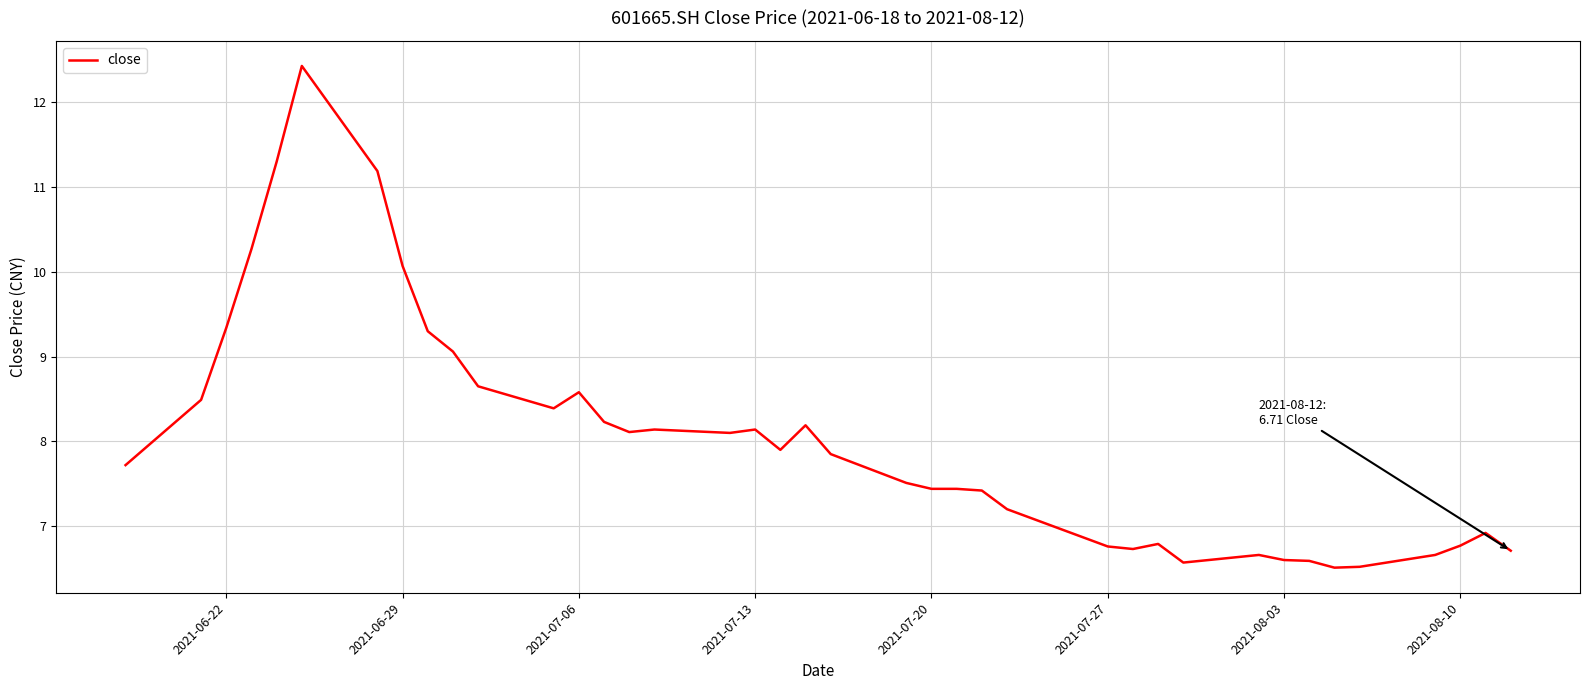

How many distinct data groups are displayed?

1